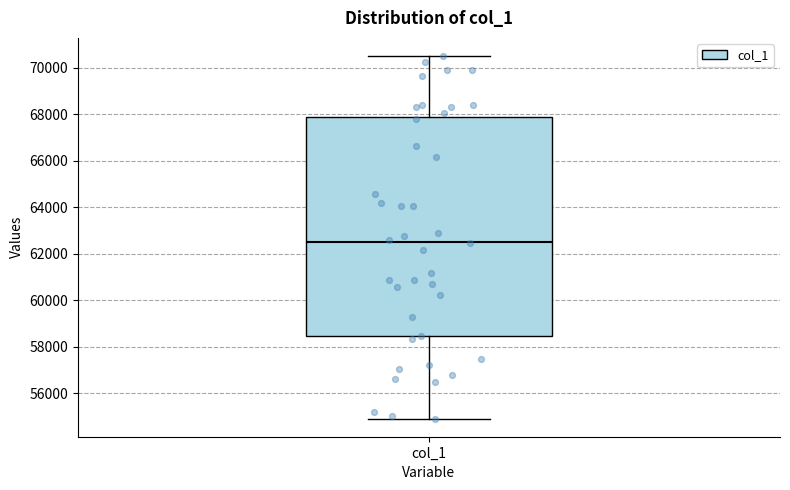

Where does the median line of the box for col_1 sit on the y-axis? The values are not printed on the chart, so give them approximately, as read against the axis.

62600